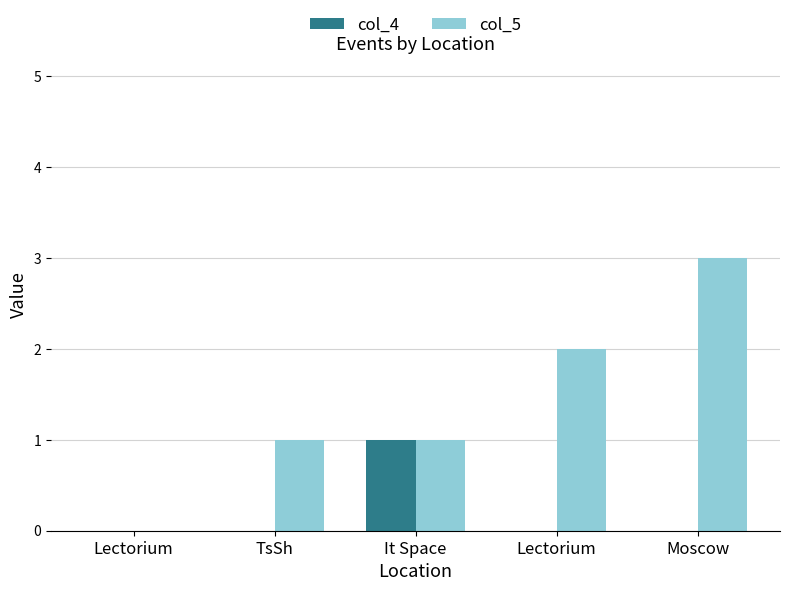

Reading left to right, list all the values displayed in this chart.

col_4: Lectorium=0	TsSh=0	It Space=1	Lectorium=0	Moscow=0
col_5: Lectorium=0	TsSh=1	It Space=1	Lectorium=2	Moscow=3